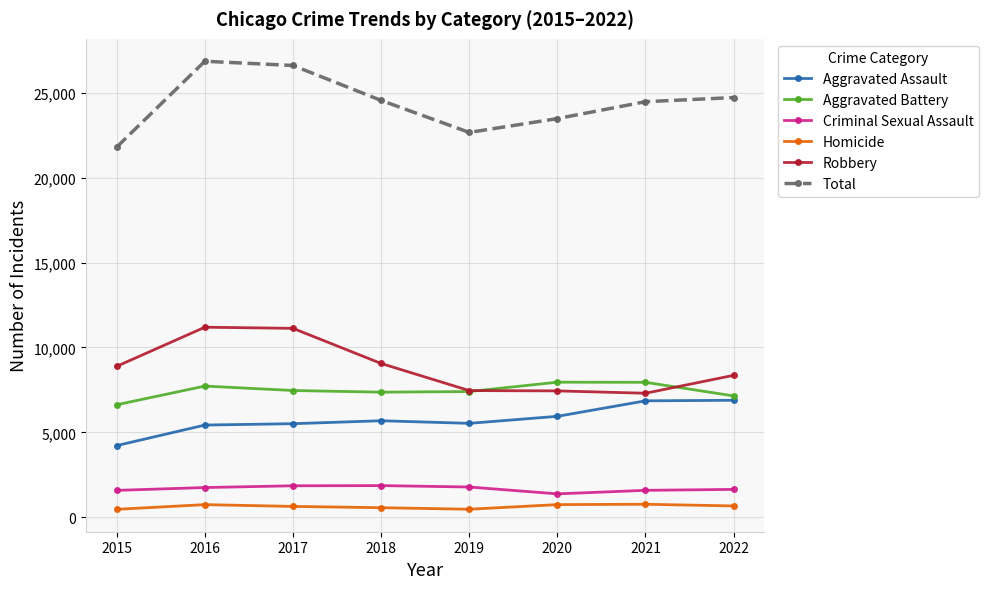

True or false: Aggravated Assault has a value of 5512 at 2017.

True